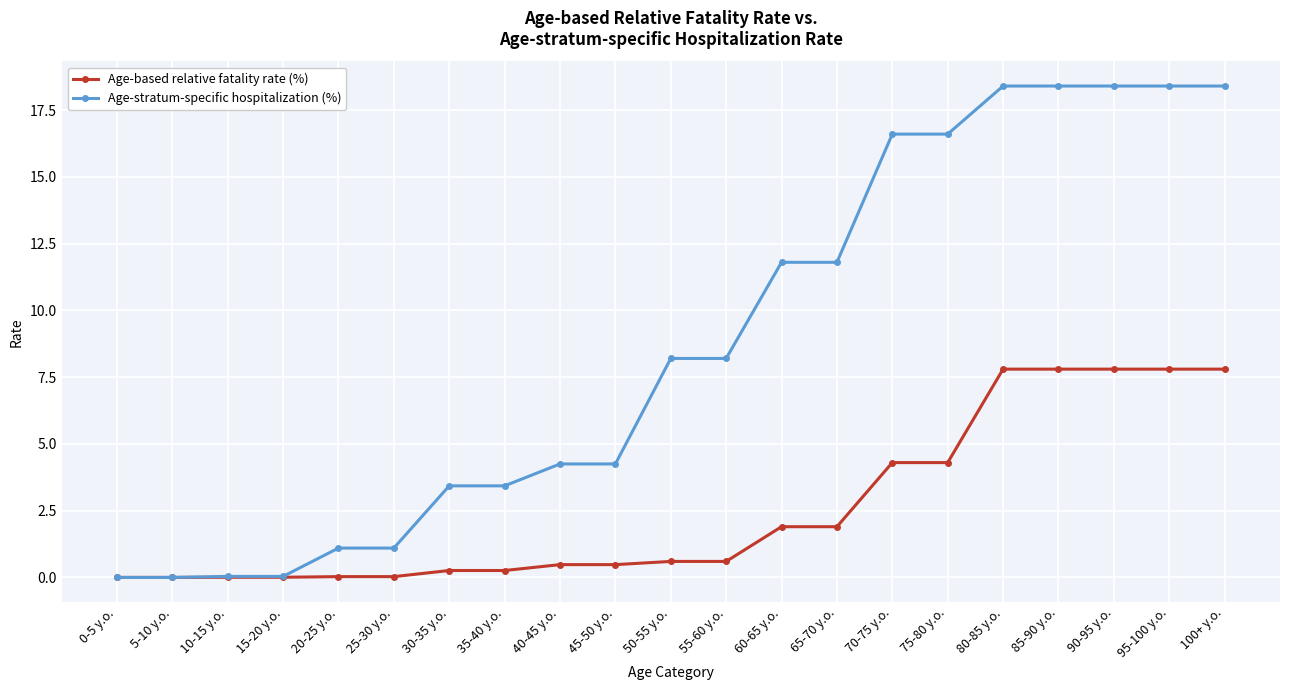

Rank the series by their maximum value, from lowest to highest.

Age-based relative fatality rate (%), Age-stratum-specific hospitalization (%)